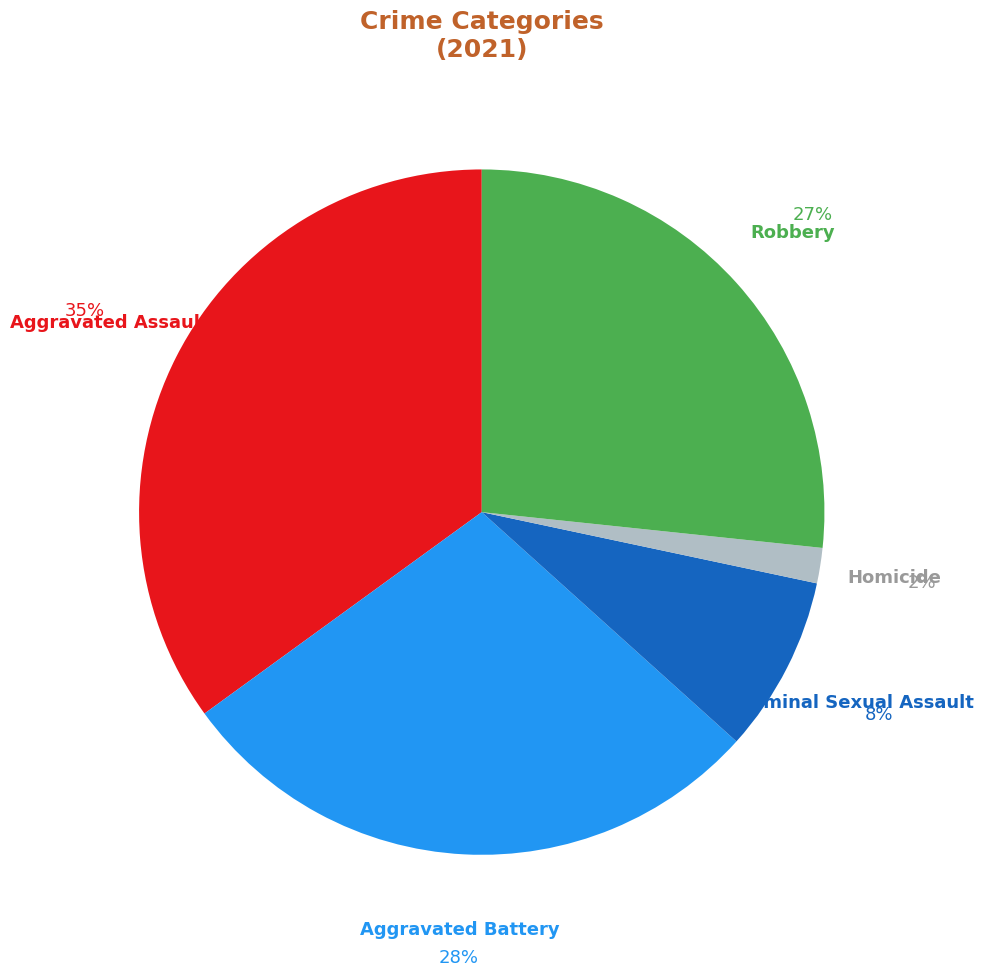

To the nearest percent, what percentage of the pie is Homicide?

2%